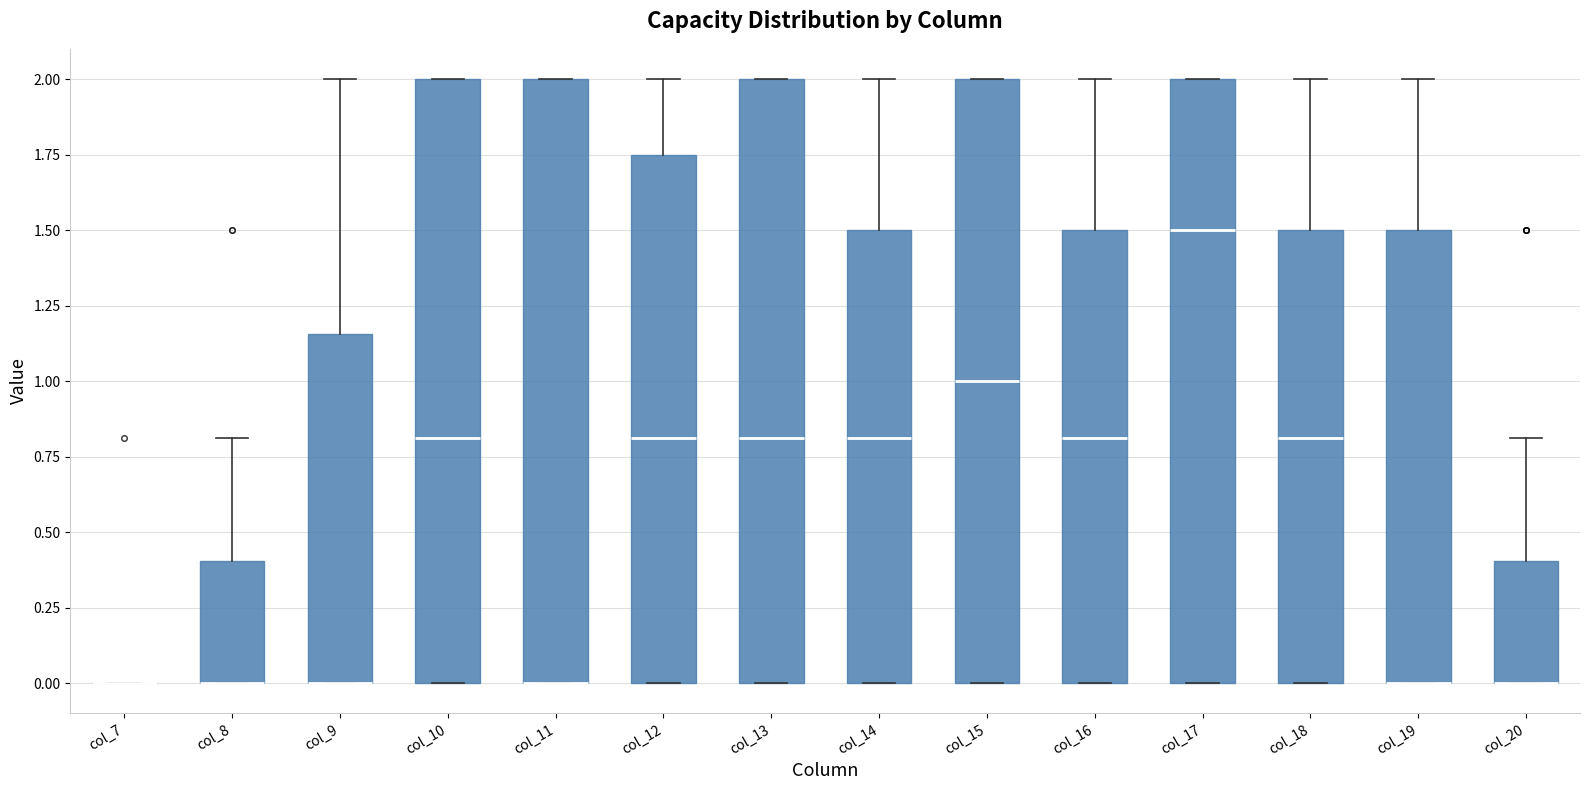

Reading left to right, transcribe this box plot: for each box, give where its median line is, the range the box spans, and where its two whiskers end, as read against the y-axis. The values are not printed on the chart, so give them approximately, as read against the axis.

col_7: box collapsed to a line at 0.00, whiskers 0.00 to 0.00
col_8: median 0.00 (drawn on the box's lower edge), box 0.00 to 0.40, whiskers 0.00 to 0.80
col_9: median 0.00 (drawn on the box's lower edge), box 0.00 to 1.15, whiskers 0.00 to 2.00
col_10: median 0.80, box 0.00 to 2.00, whiskers 0.00 to 2.00
col_11: median 0.00 (drawn on the box's lower edge), box 0.00 to 2.00, whiskers 0.00 to 2.00
col_12: median 0.80, box 0.00 to 1.75, whiskers 0.00 to 2.00
col_13: median 0.80, box 0.00 to 2.00, whiskers 0.00 to 2.00
col_14: median 0.80, box 0.00 to 1.50, whiskers 0.00 to 2.00
col_15: median 1.00, box 0.00 to 2.00, whiskers 0.00 to 2.00
col_16: median 0.80, box 0.00 to 1.50, whiskers 0.00 to 2.00
col_17: median 1.50, box 0.00 to 2.00, whiskers 0.00 to 2.00
col_18: median 0.80, box 0.00 to 1.50, whiskers 0.00 to 2.00
col_19: median 0.00 (drawn on the box's lower edge), box 0.00 to 1.50, whiskers 0.00 to 2.00
col_20: median 0.00 (drawn on the box's lower edge), box 0.00 to 0.40, whiskers 0.00 to 0.80